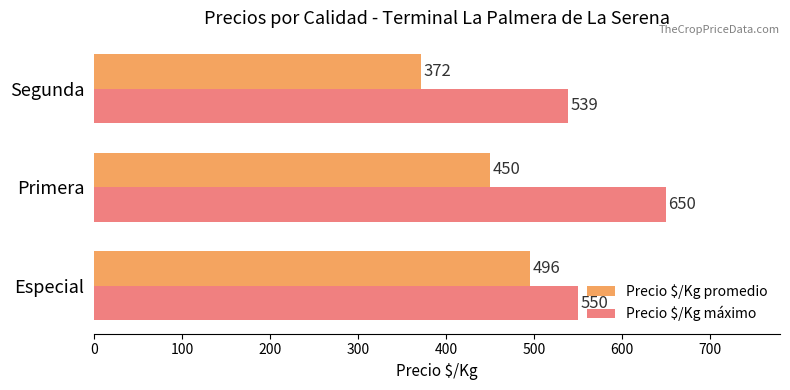

The Precio $/Kg máximo series shows 1028 at Primera. True or false?

False